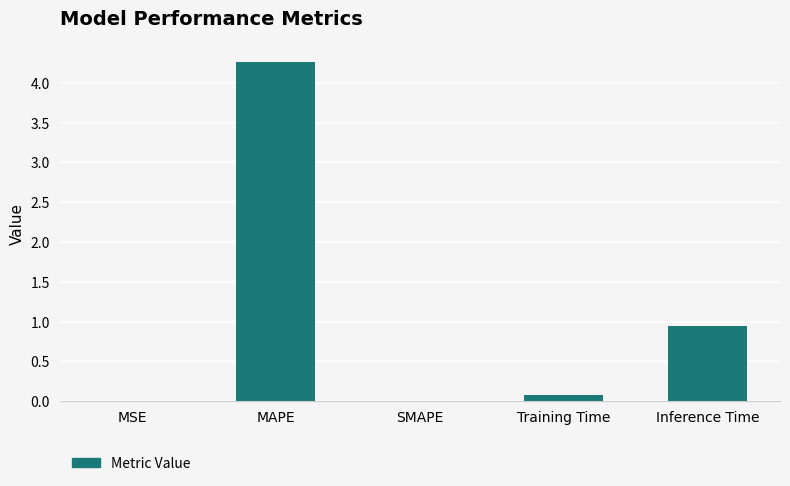

At which label is the value closest to 2?

Inference Time